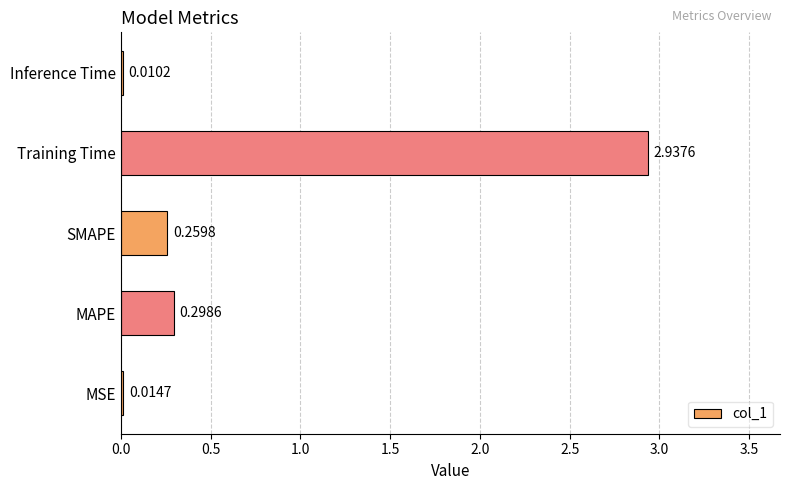

Which has a higher value, Training Time or SMAPE?

Training Time